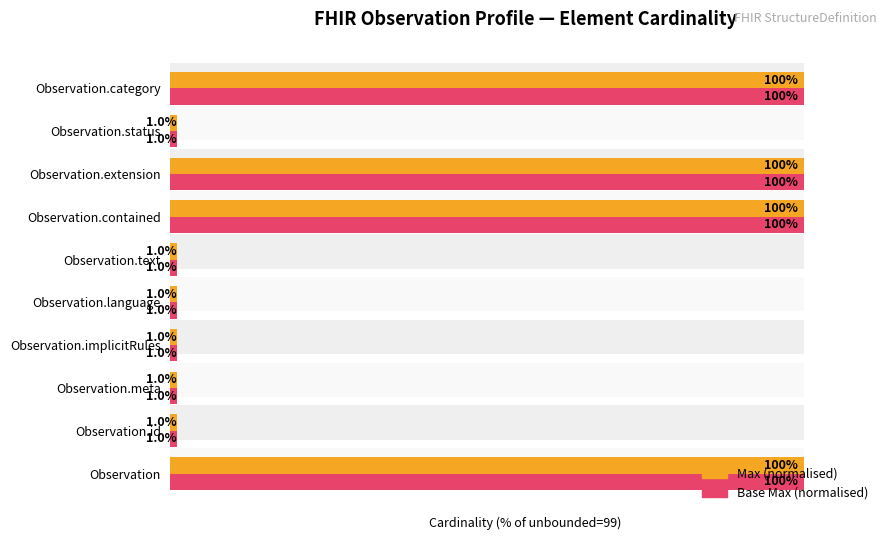

Count the number of categories in the chart.

10